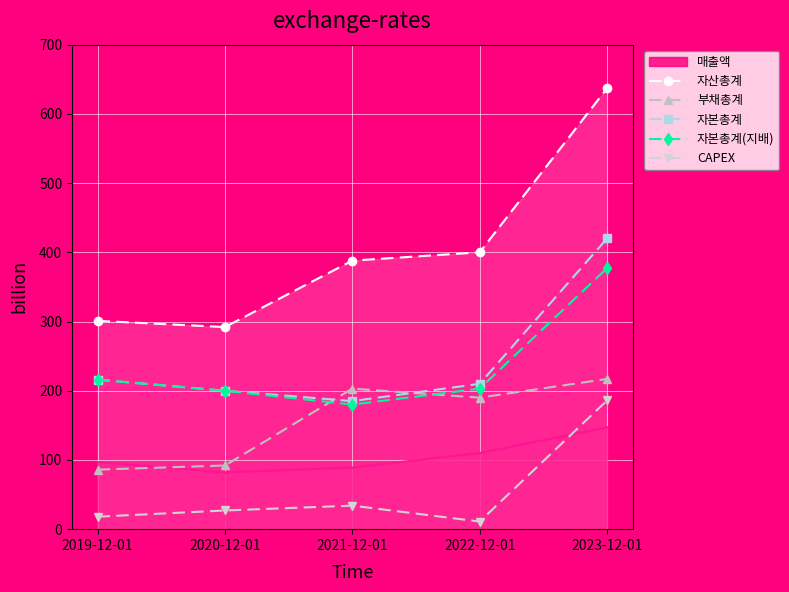

Count the number of data series in this chart.

6